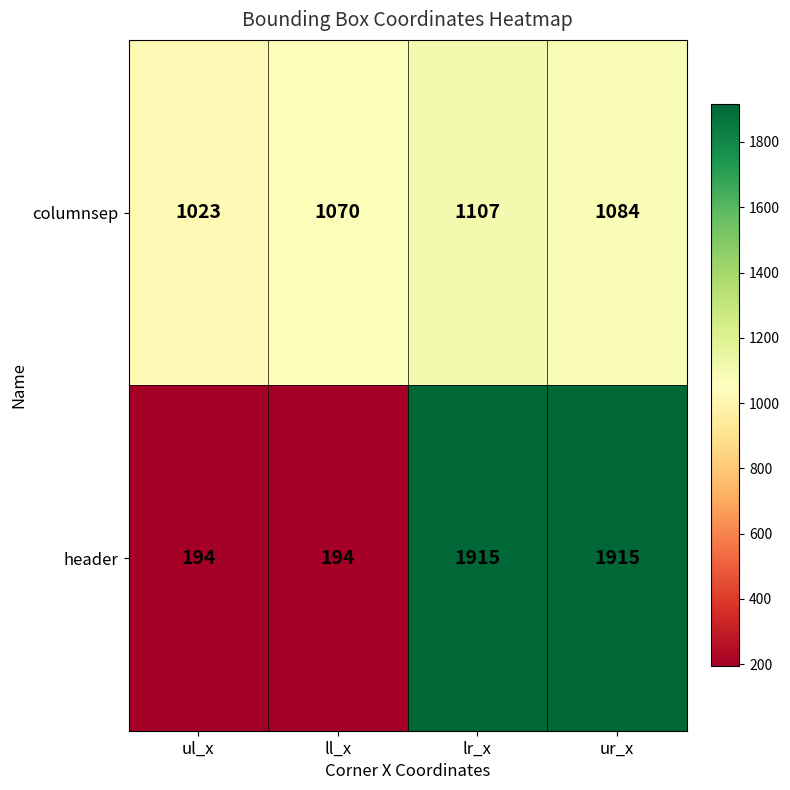

At ll_x, list the series in order from largest to smallest.

columnsep, header